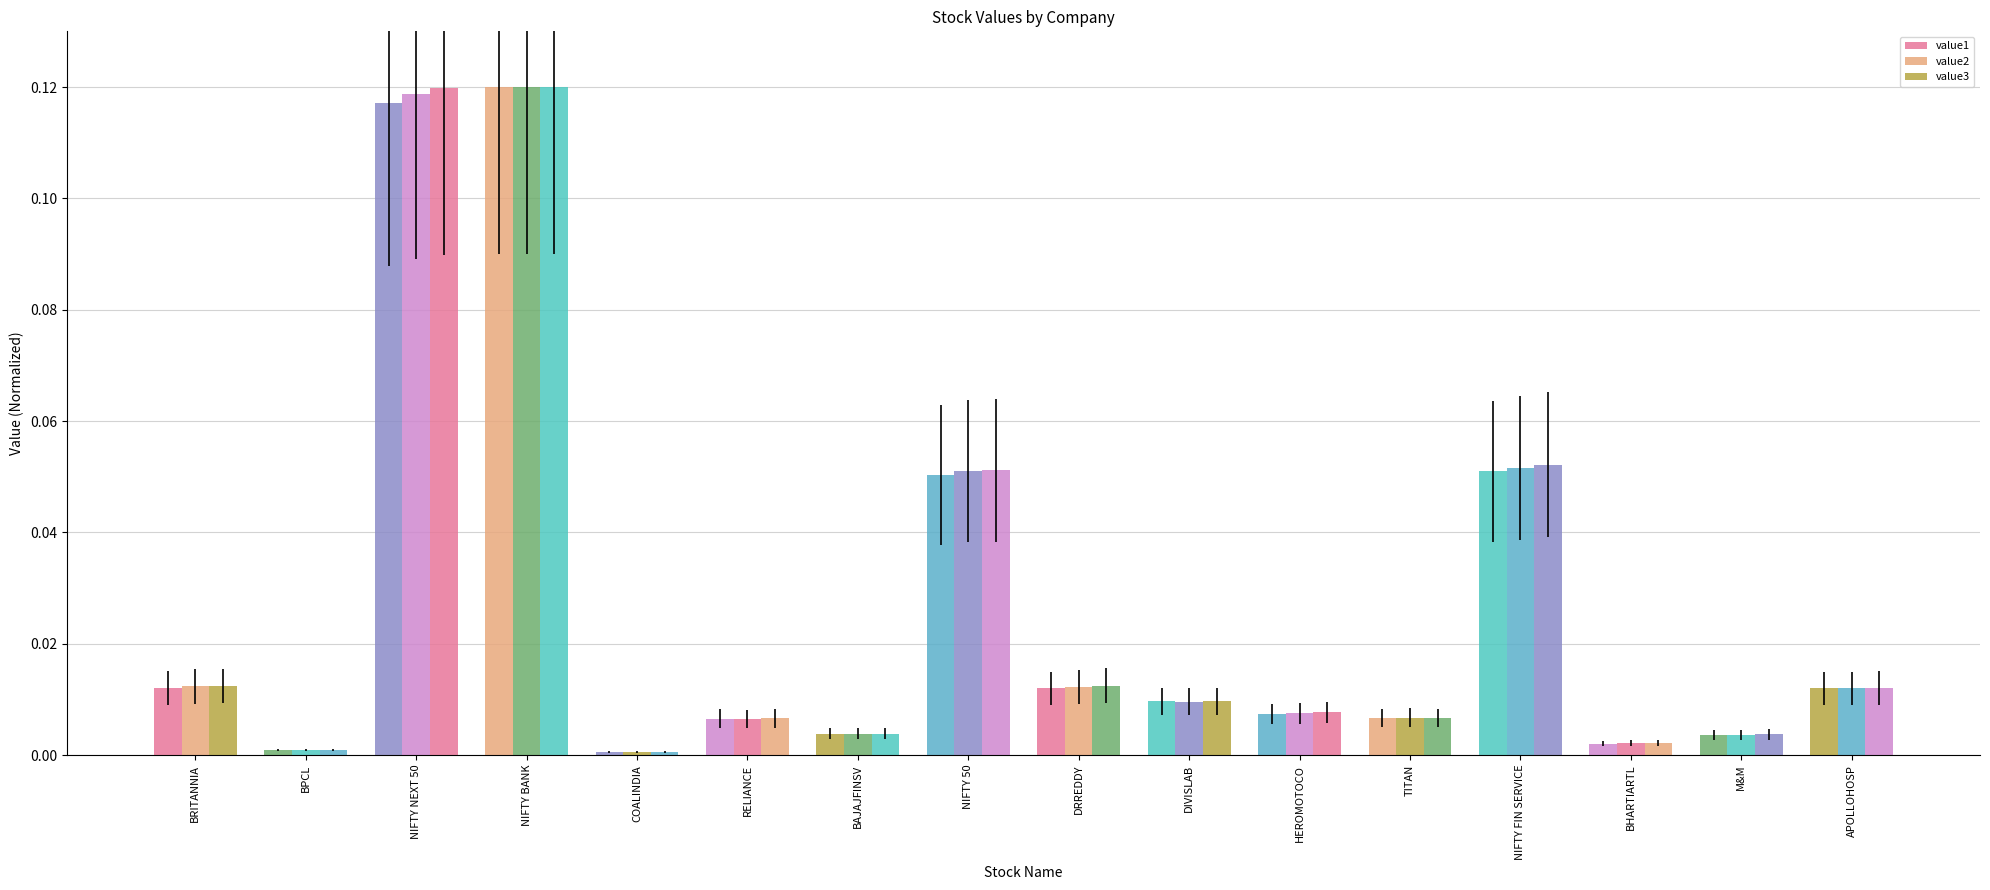

What is the approximate value of value2 at NIFTY FIN SERVICE?

0.1